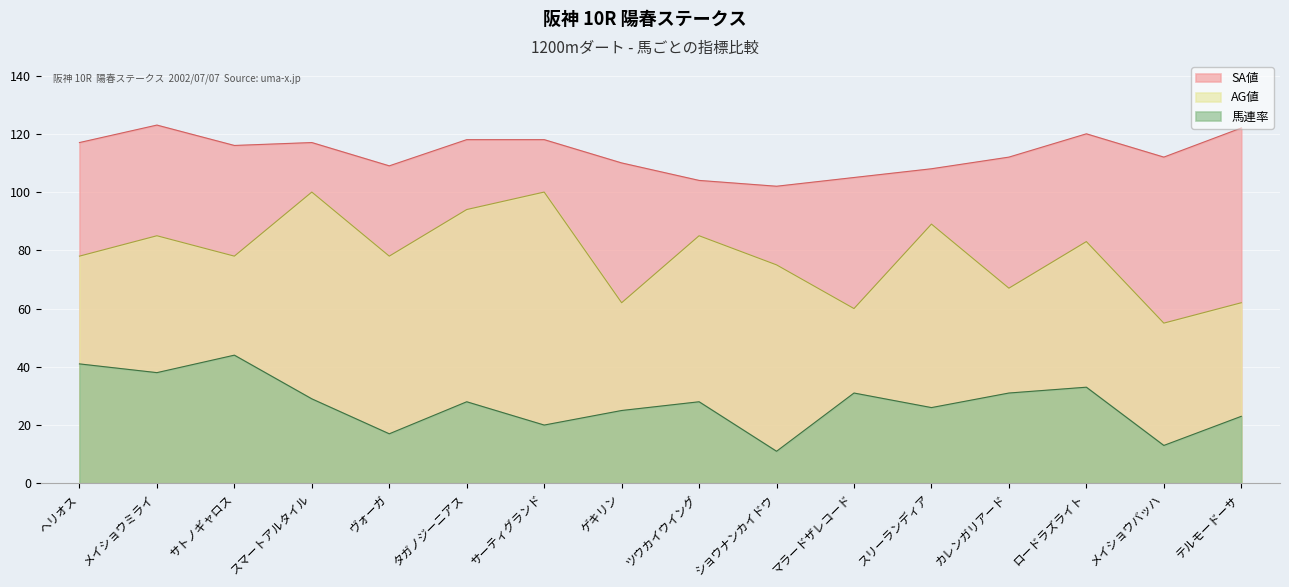

What is the smallest value displayed?

11